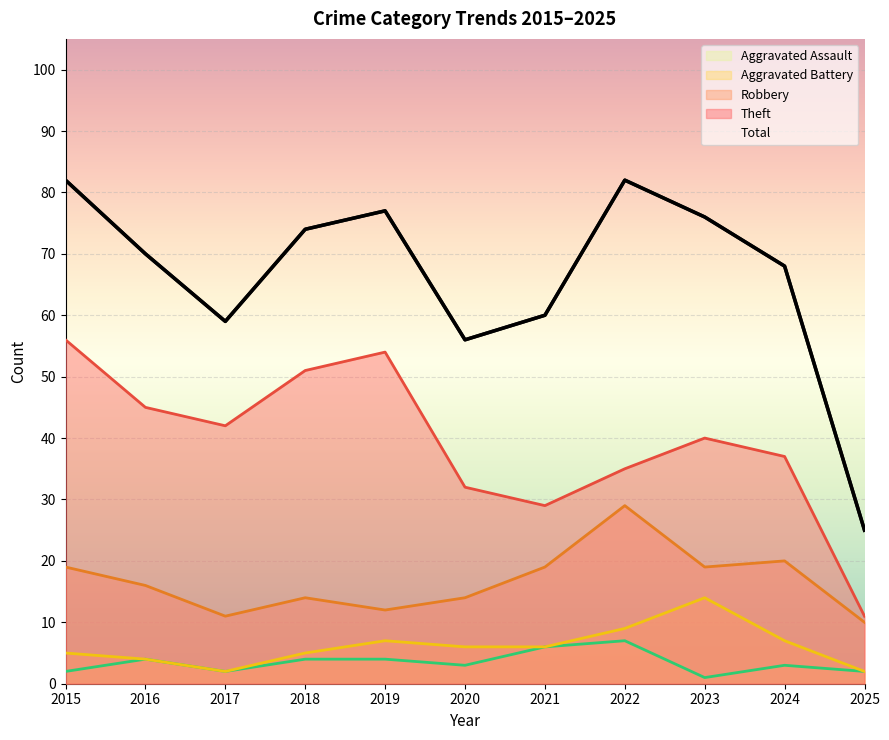

At which label does Total first exceed 70?

2015